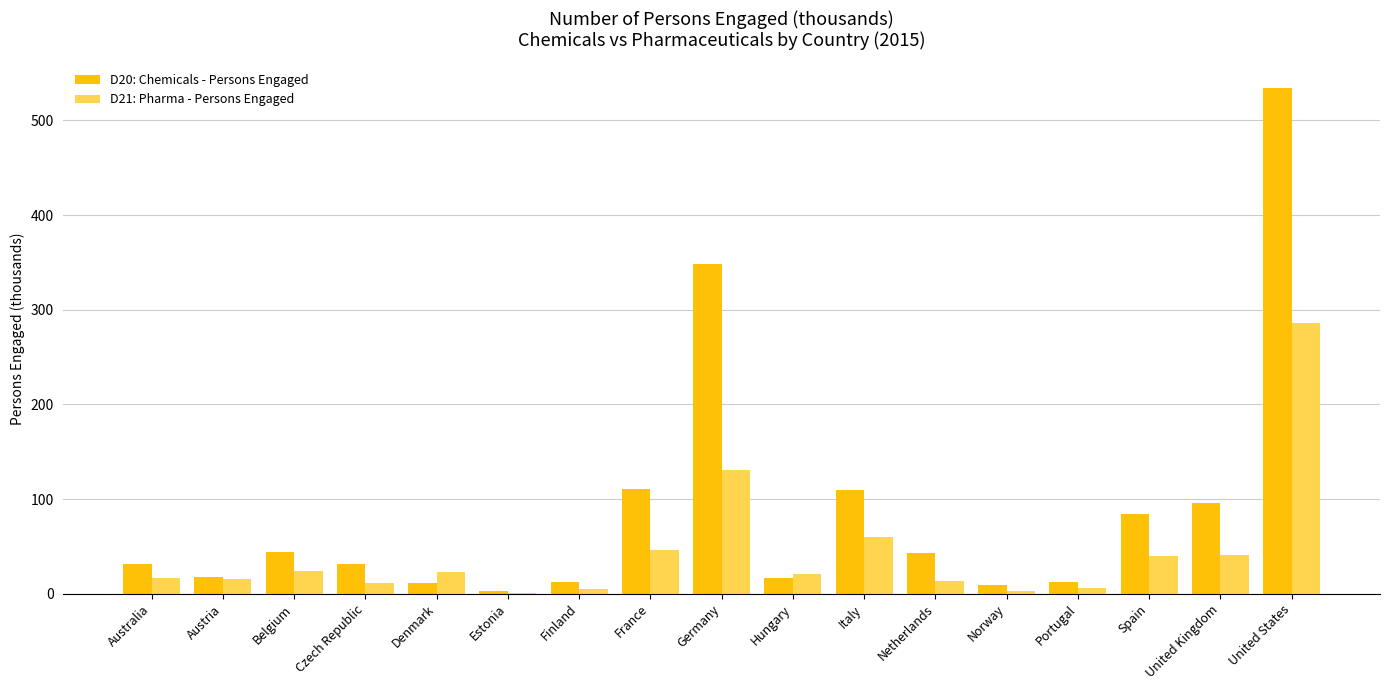

What are all the series names shown in the legend?

D20: Chemicals - Persons Engaged, D21: Pharma - Persons Engaged